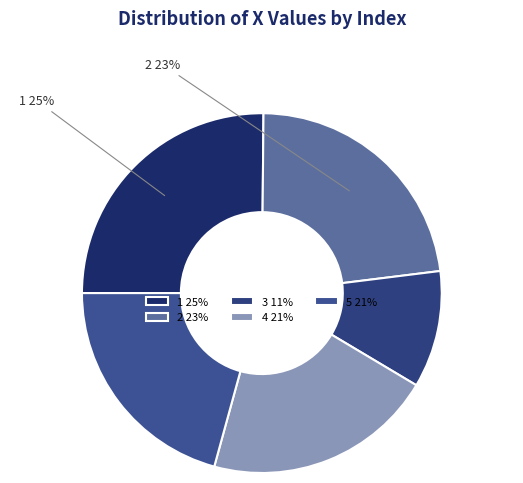

Is it true that 1 is 25% of the pie?

True